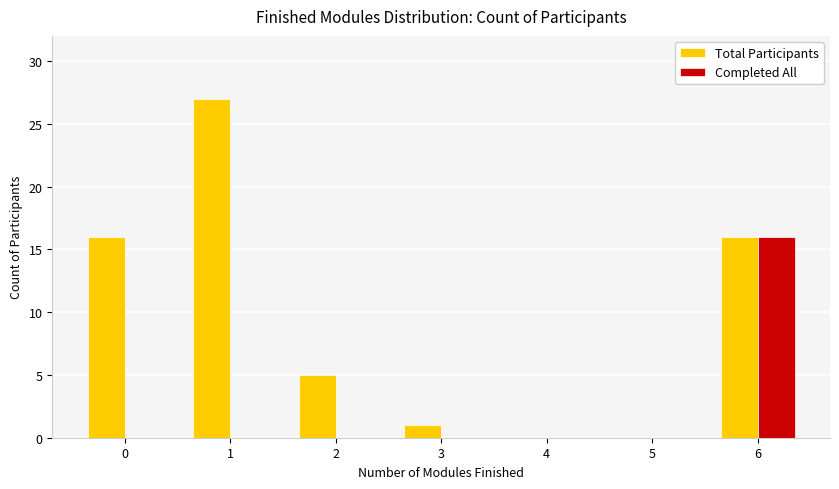

What is the difference between the Total Participants values at 1 and 5?

27